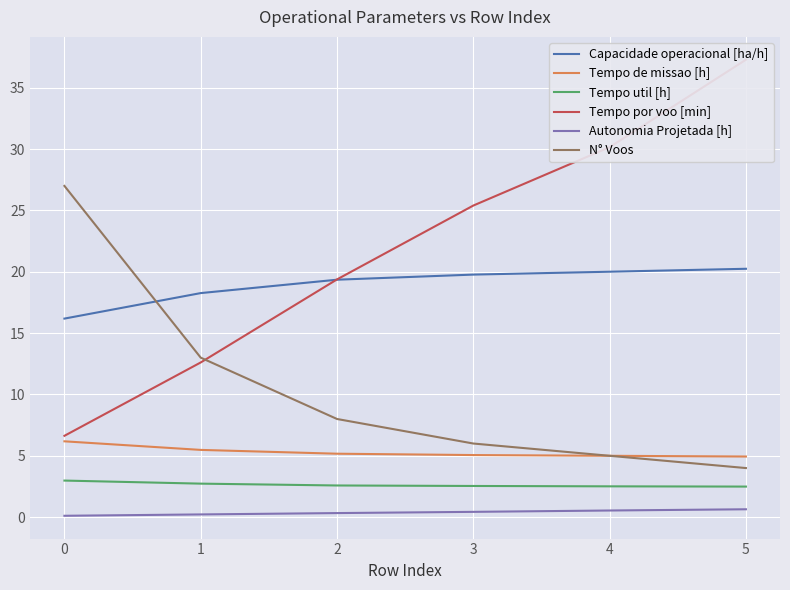

Is this an area chart (filled region under the line)?

No